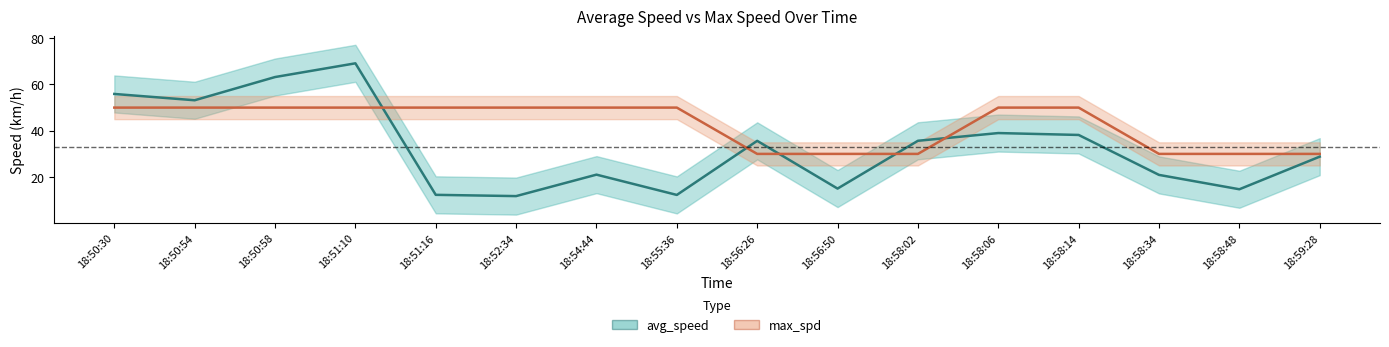

Rank the series by their average value, from lowest to highest.

avg_speed, max_spd